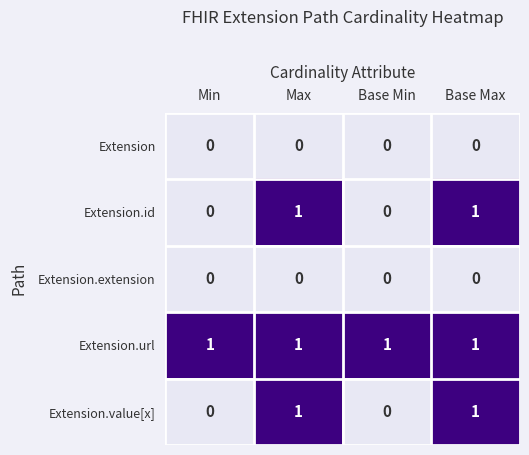

At how many categories does at least one series exceed 0?

4